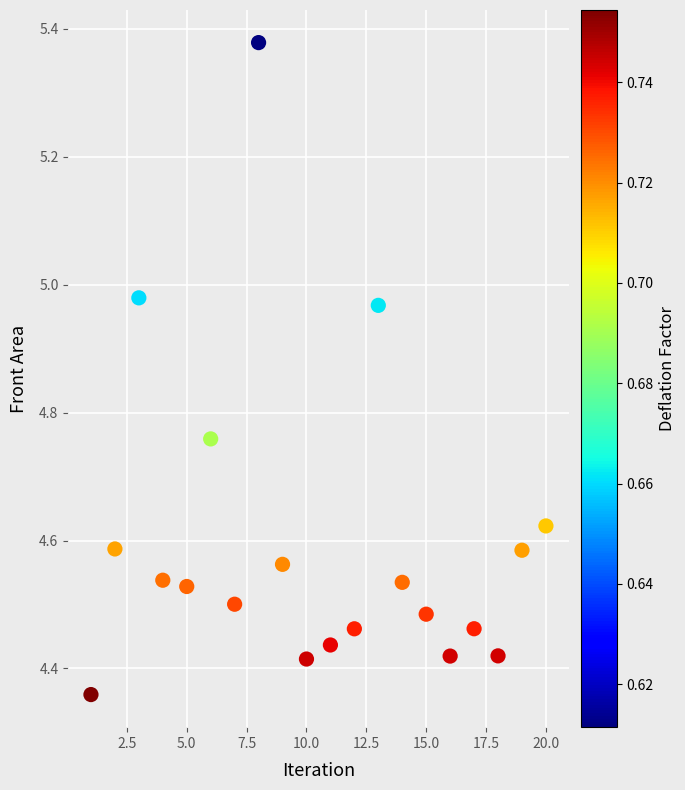

What is the range of Y values (max minus min)?

1.0